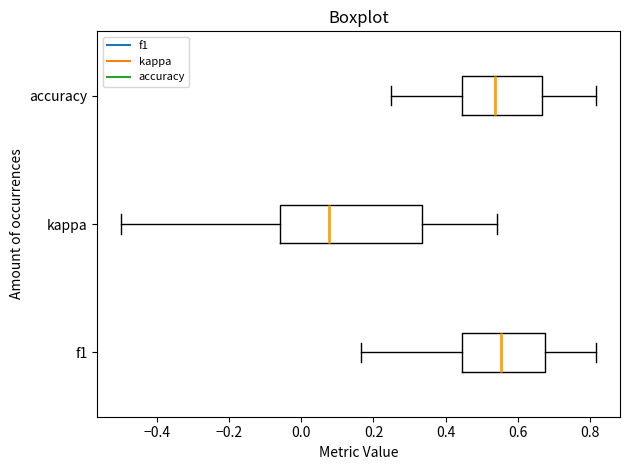

Where does the left whisker of the box for accuracy end on the x-axis? The values are not printed on the chart, so give them approximately, as read against the axis.

0.26